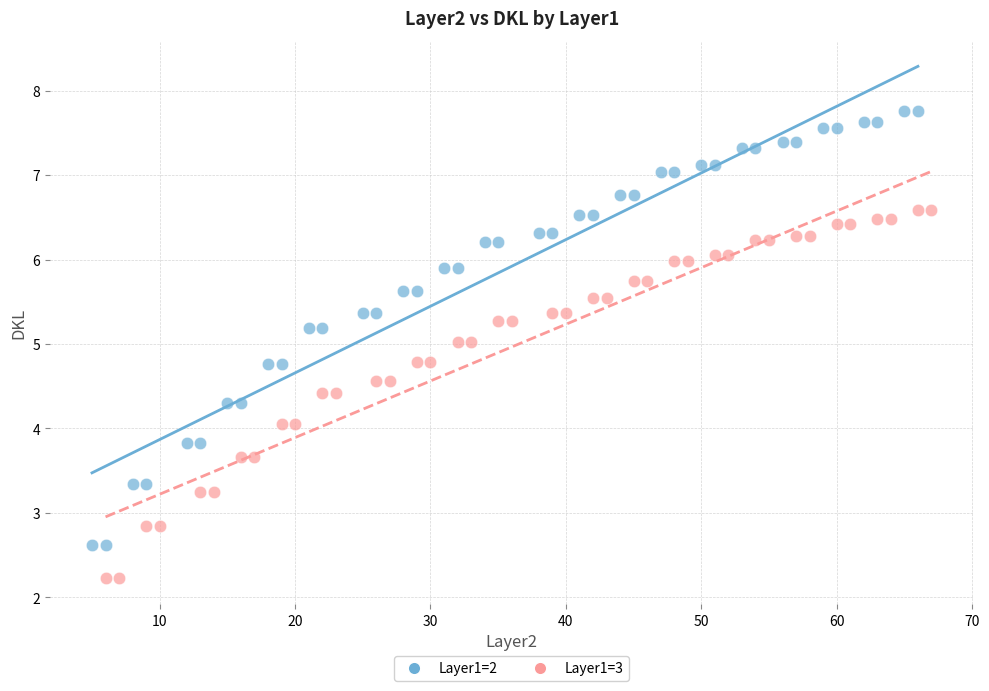

What are all the series names shown in the legend?

Layer1=2, Layer1=3